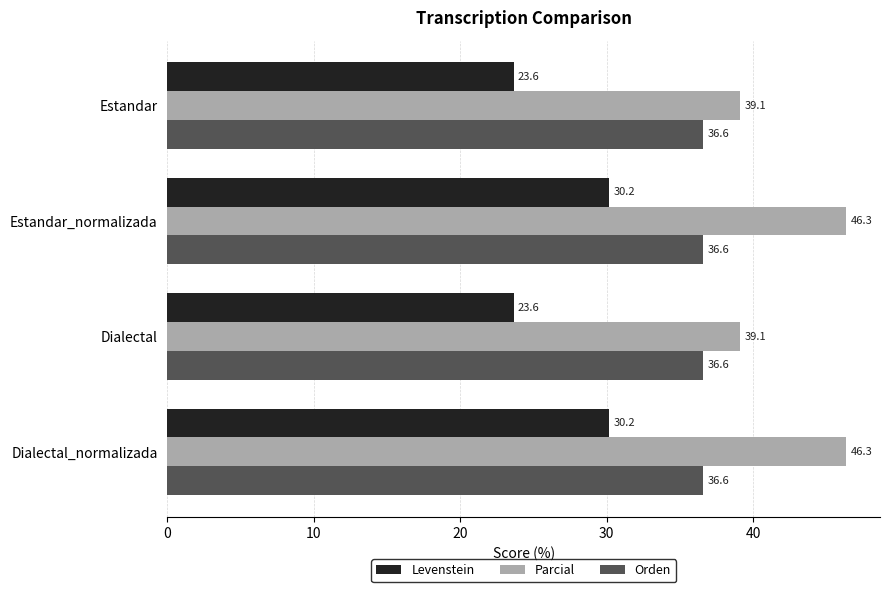

True or false: Parcial has a value of 27.7 at Estandar_normalizada.

False